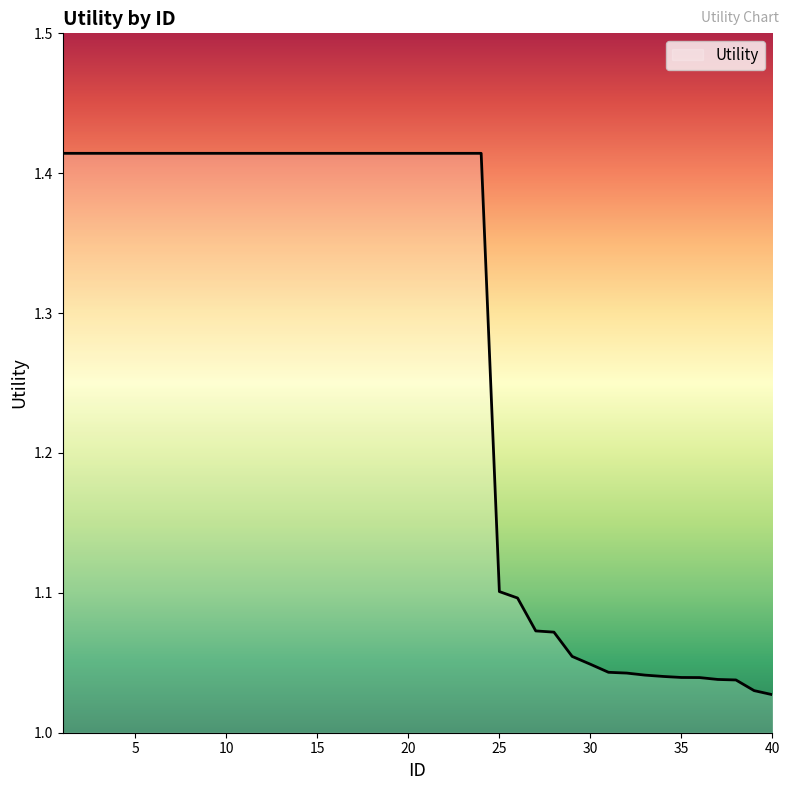

What is the greatest value displayed?

1.4